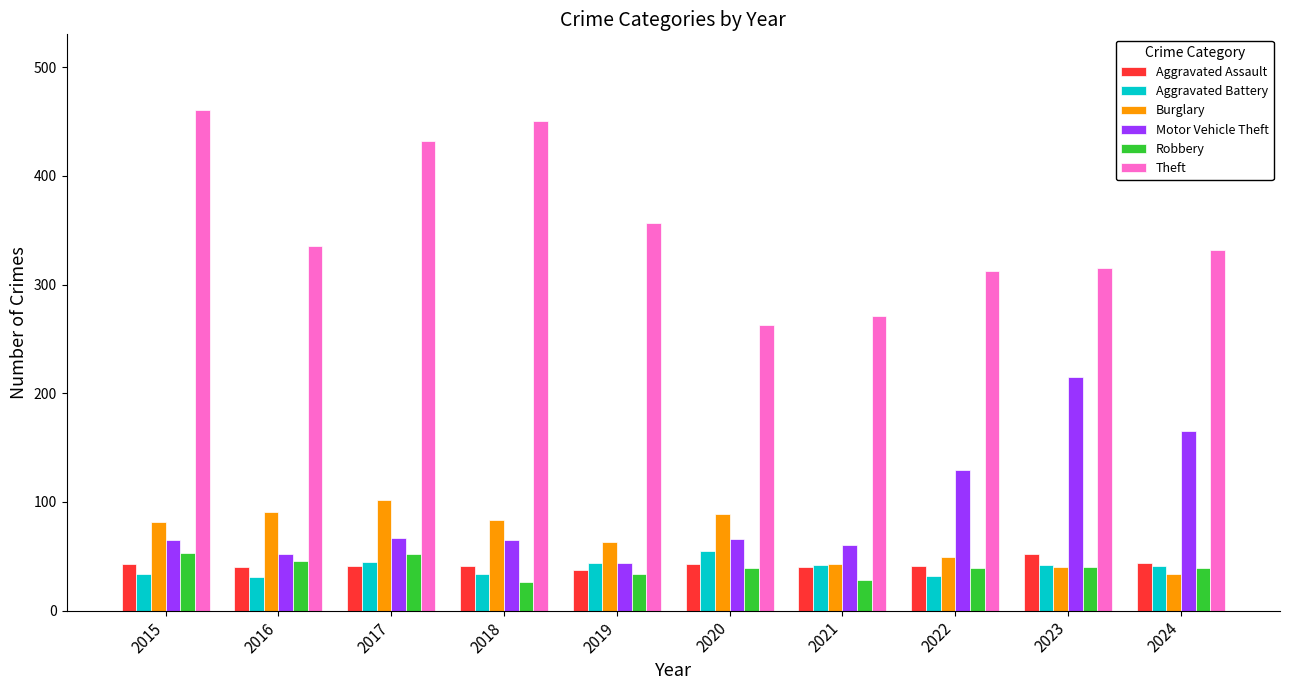

What is the value of the Motor Vehicle Theft bar at the 4th from the left?

65